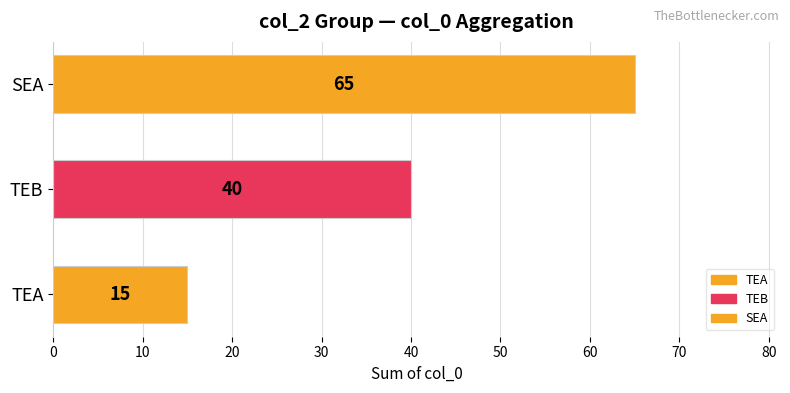

What is the maximum value shown in the chart?

65